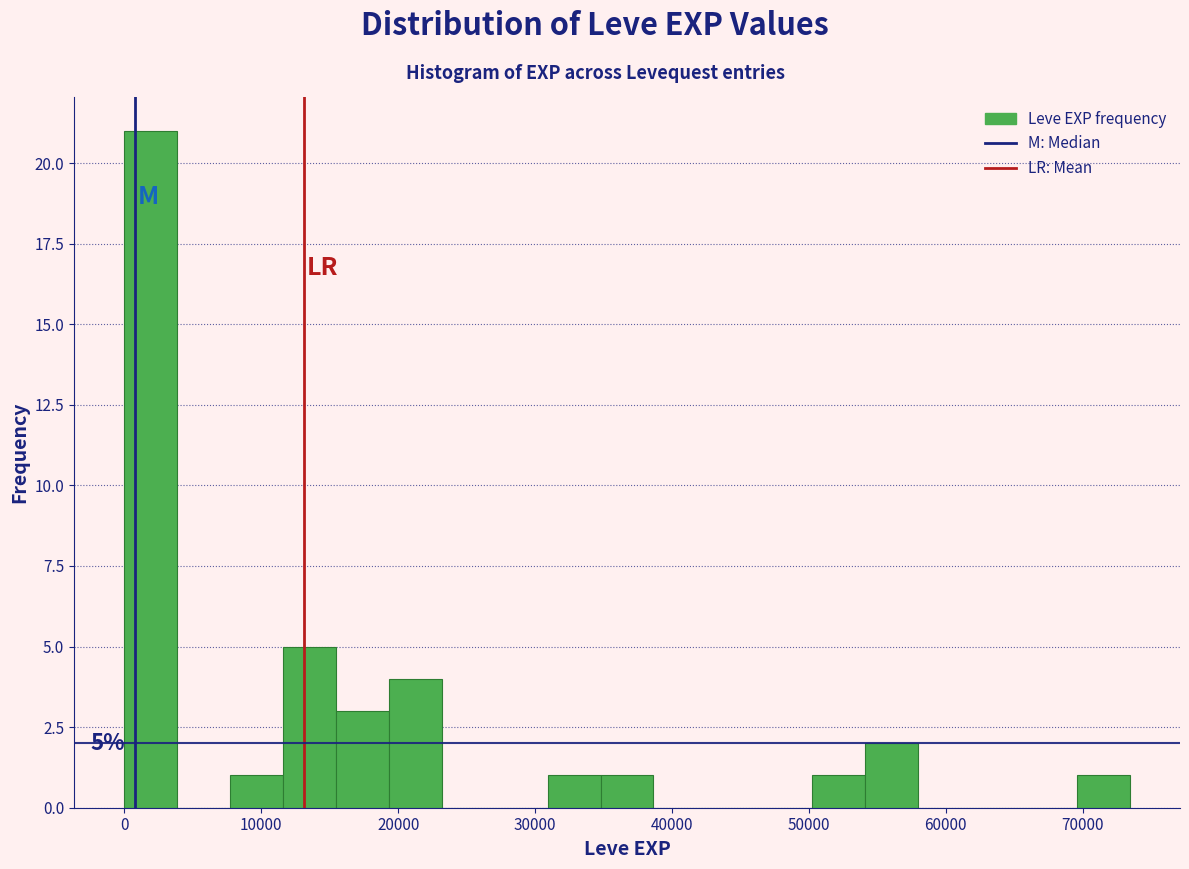

Read against the x-axis, roughly where is the centre of the tallest bar?

2000